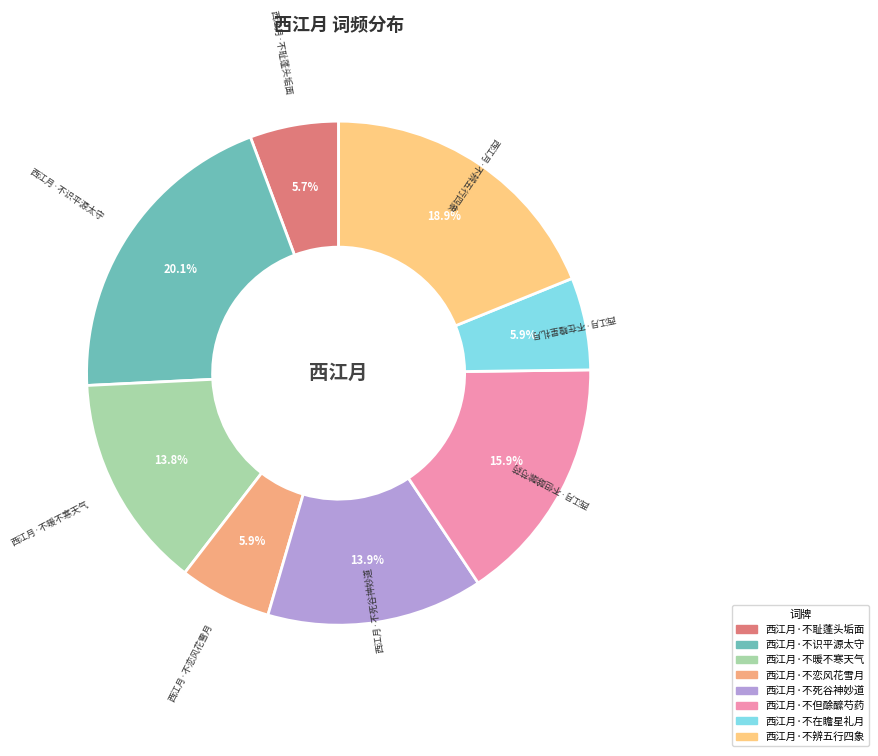

To the nearest percent, what is the average slice percentage?

12%